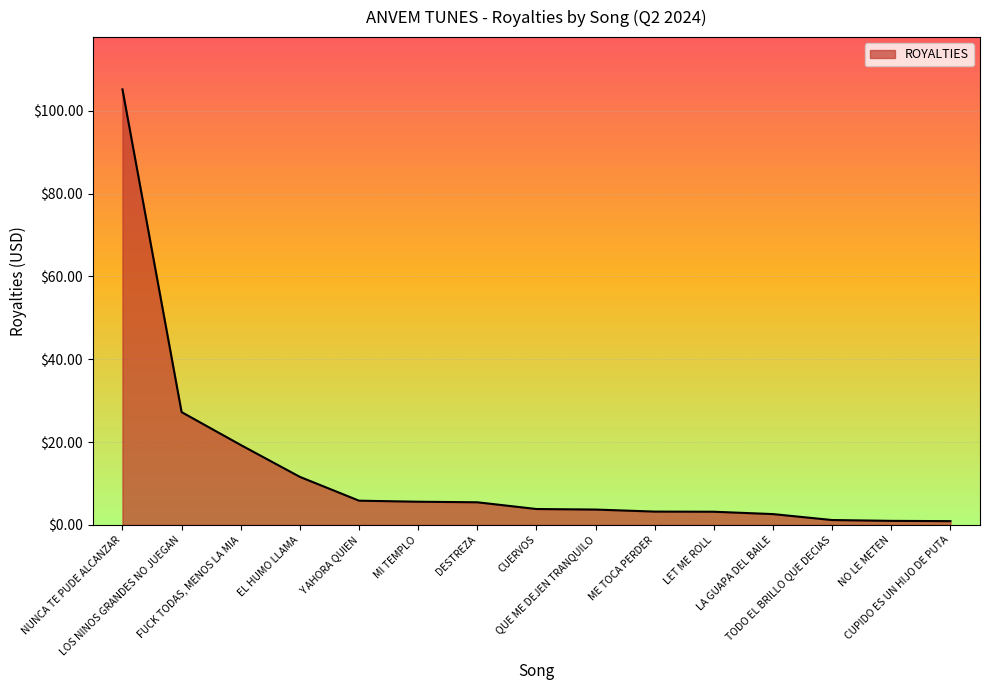

What is the maximum value shown in the chart?

105.2